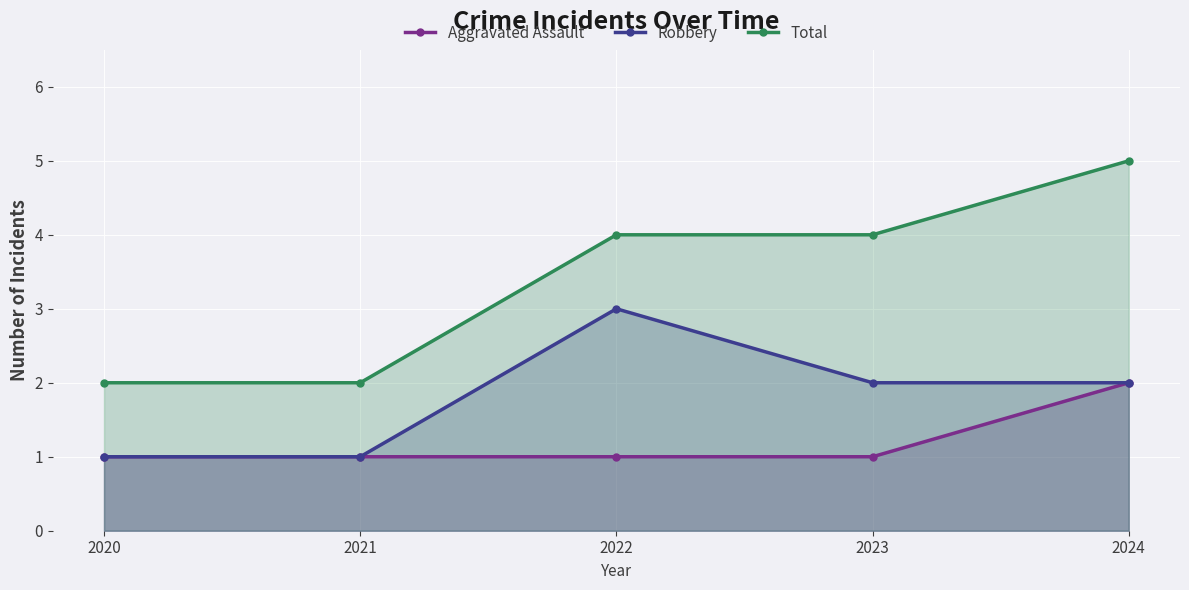

True or false: Total and Aggravated Assault intersect in this chart.

False